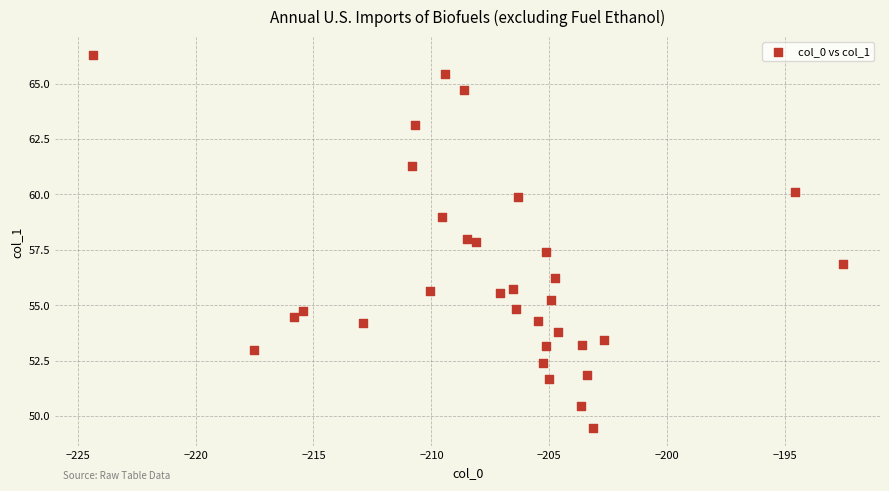

What is the range of X values (max minus min)?

31.8